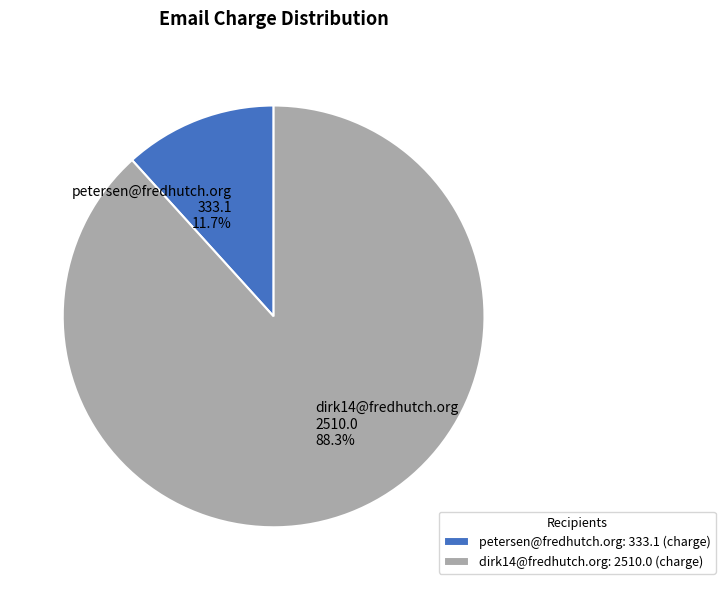

What percentage is the dirk14@fredhutch.org slice, to the nearest percent?

88%